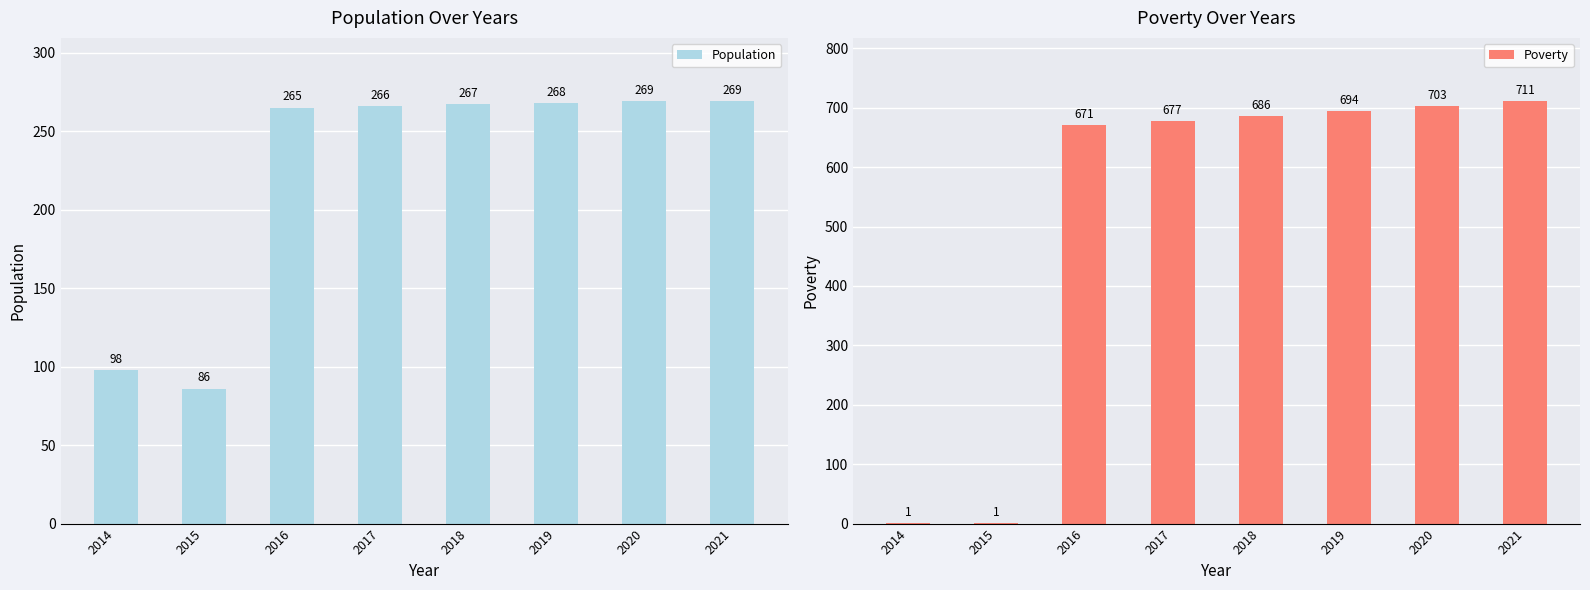

At 2017, list the series in order from largest to smallest.

Poverty, Population